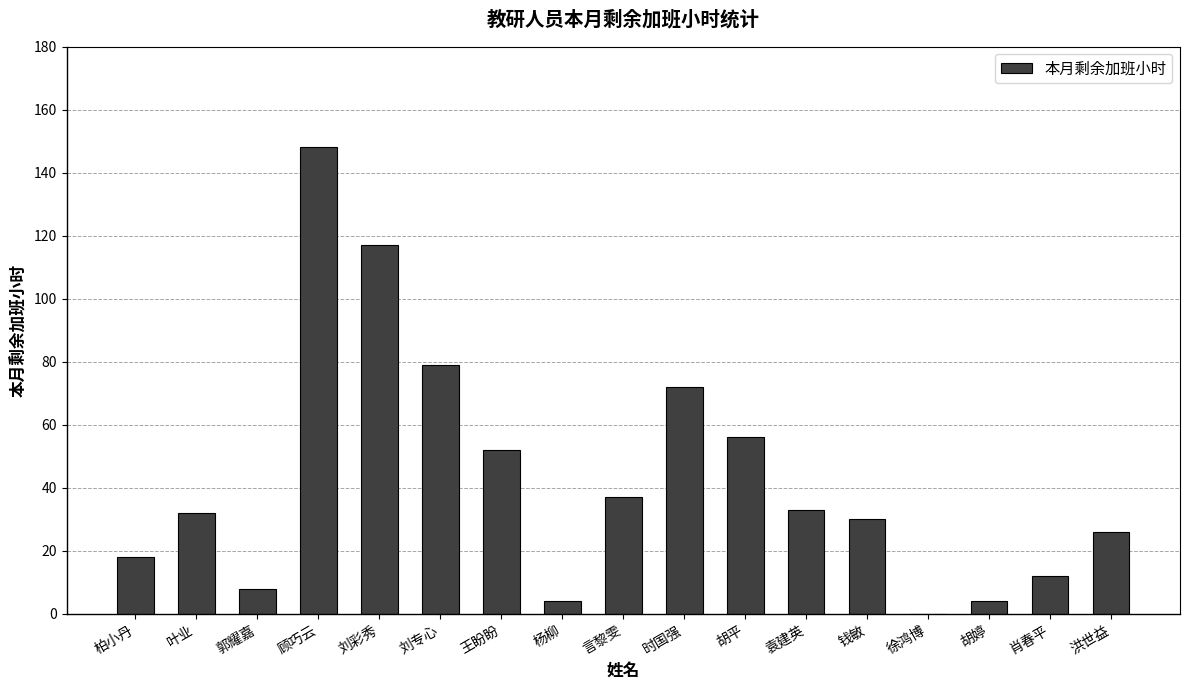

Approximately how many times larger is the value at 洪世益 compared to 袁建英?

0.8